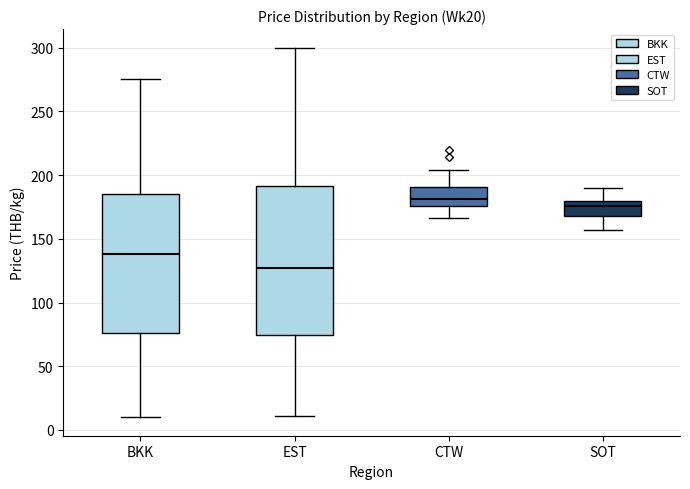

Comparing the boxes themselves (not the whiskers), which one is the tallest?

EST